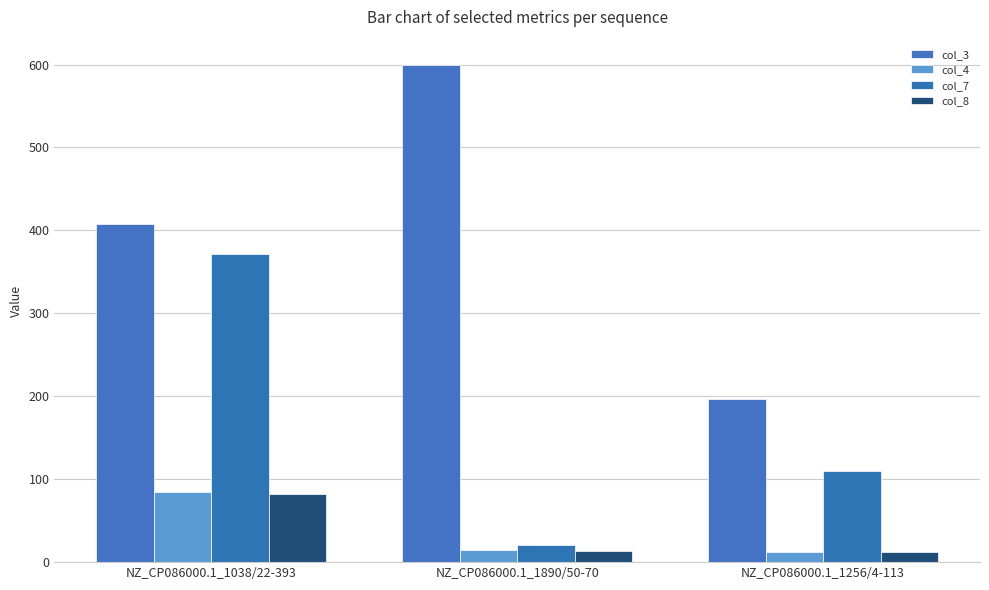

Which series has the widest spread of values?

col_3